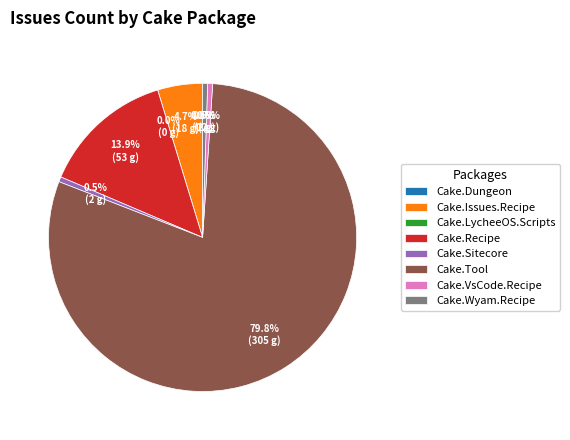

The Cake.Sitecore slice represents 11% of the pie. True or false?

False